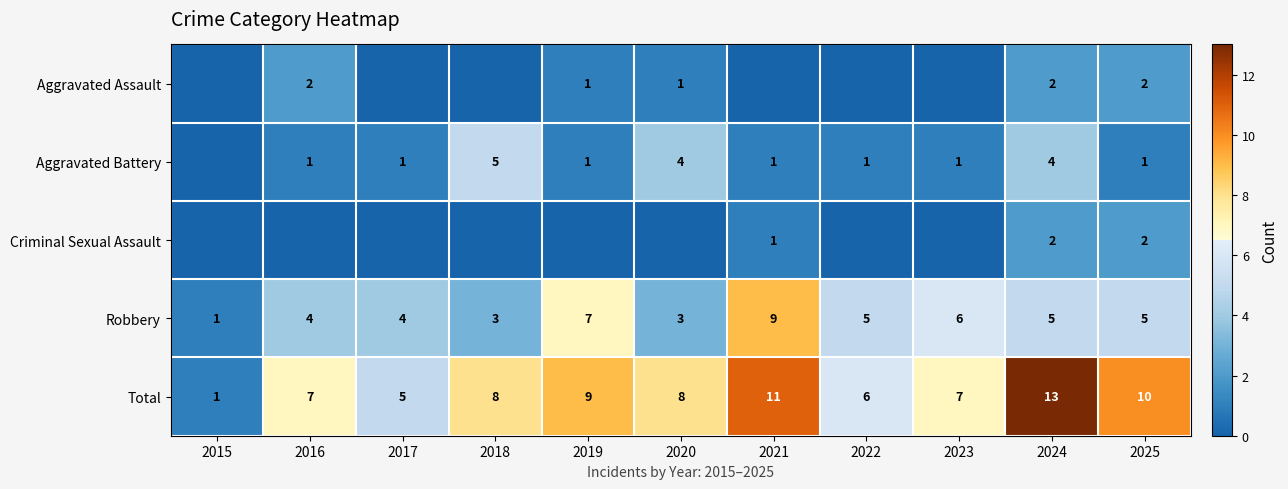

What is the difference between the Robbery values at 2015 and 2016?

3